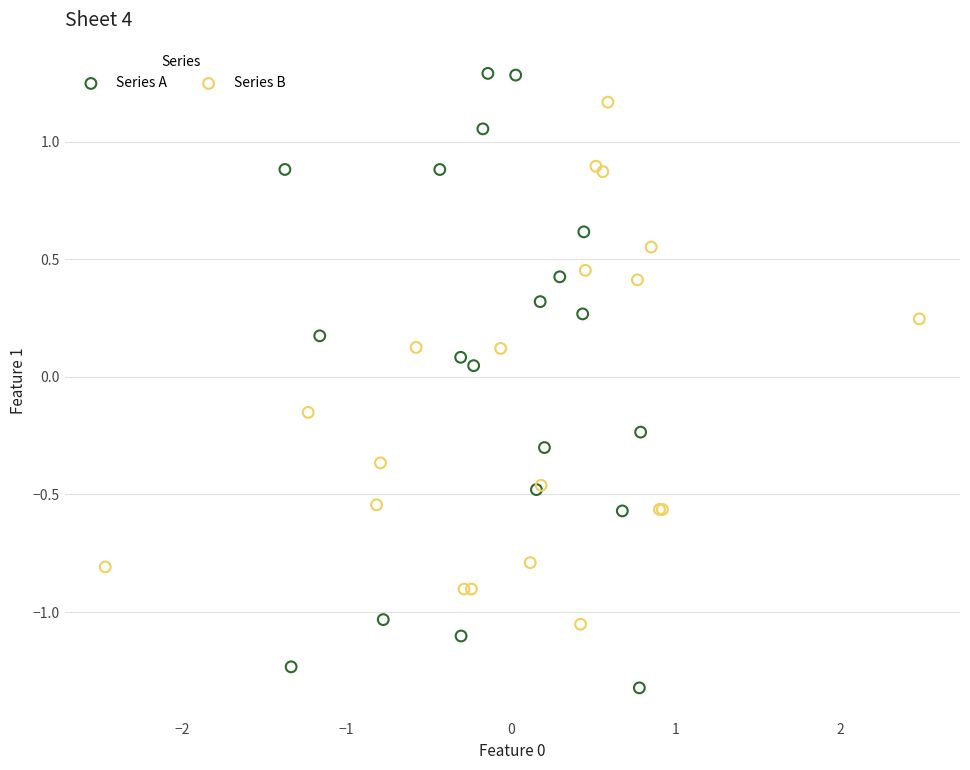

Which series contains the lowest Y value?

Series A